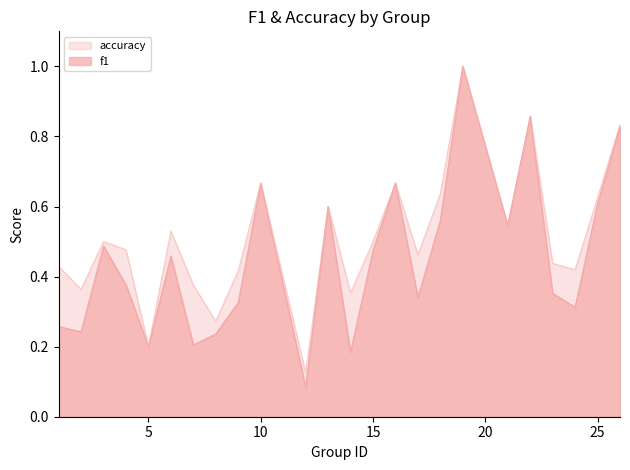

True or false: f1 and accuracy cross at least once.

False